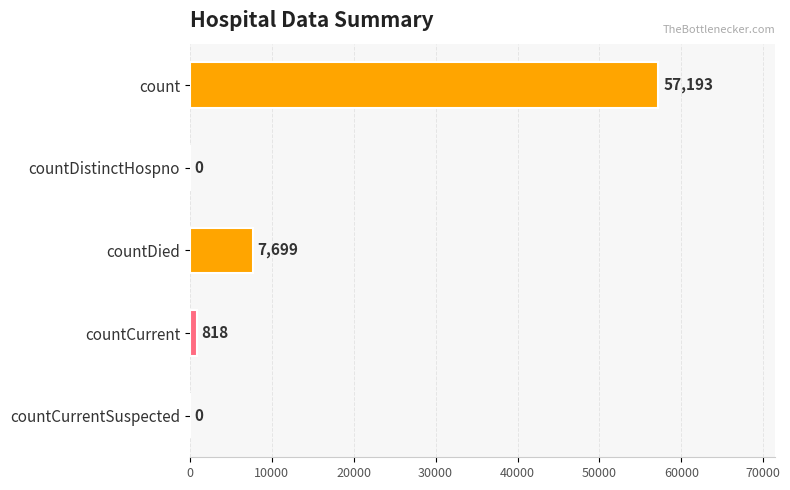

At which label is the value closest to 28596?

countDied